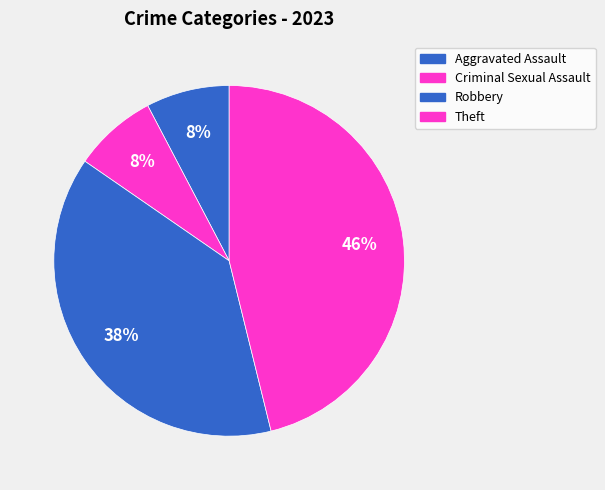

Count the number of slices in the pie.

4